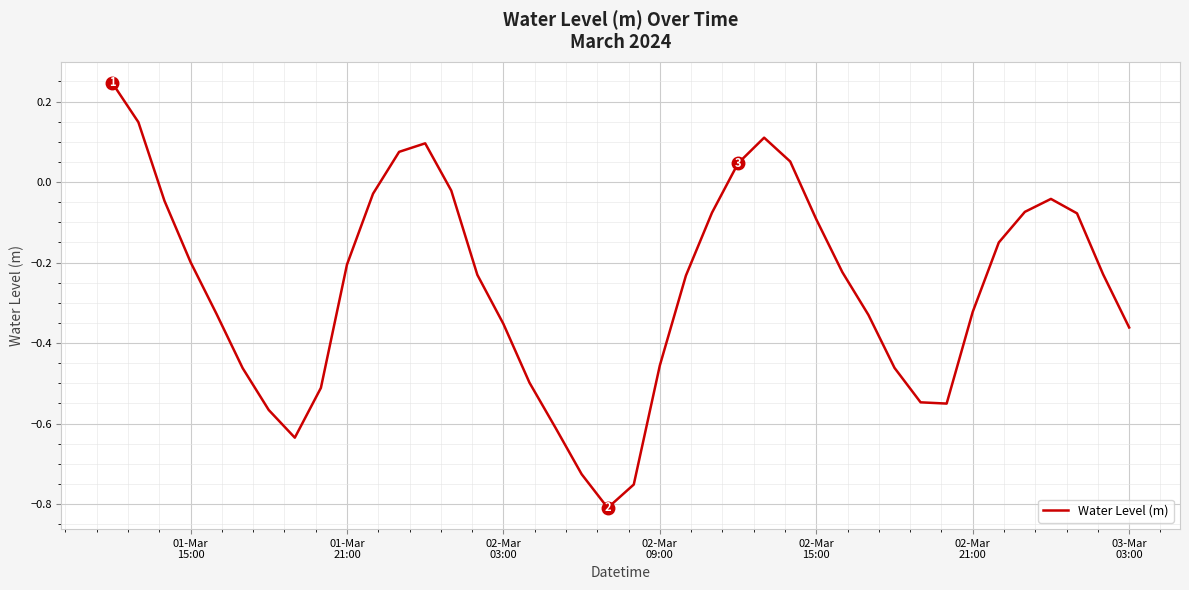

How many values are below 0?

33